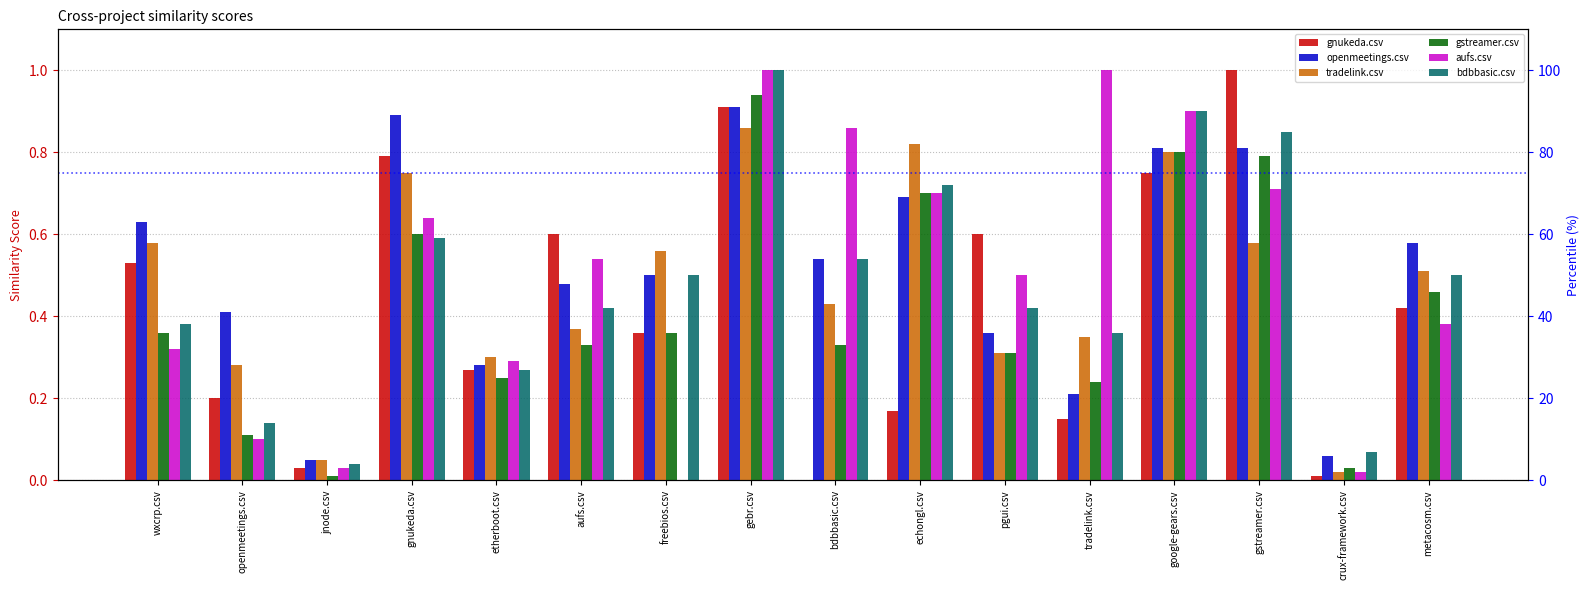

The bdbbasic.csv series shows 0.0 at jnode.csv. True or false?

True